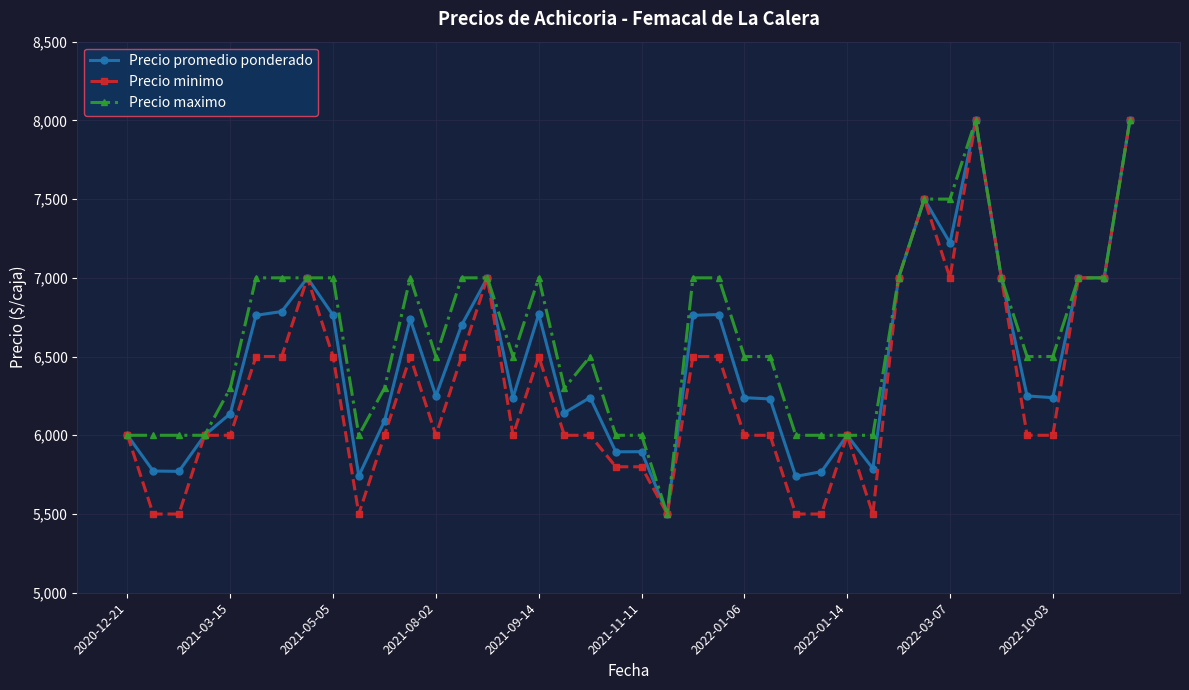

Which series has the largest total across all categories?

Precio maximo